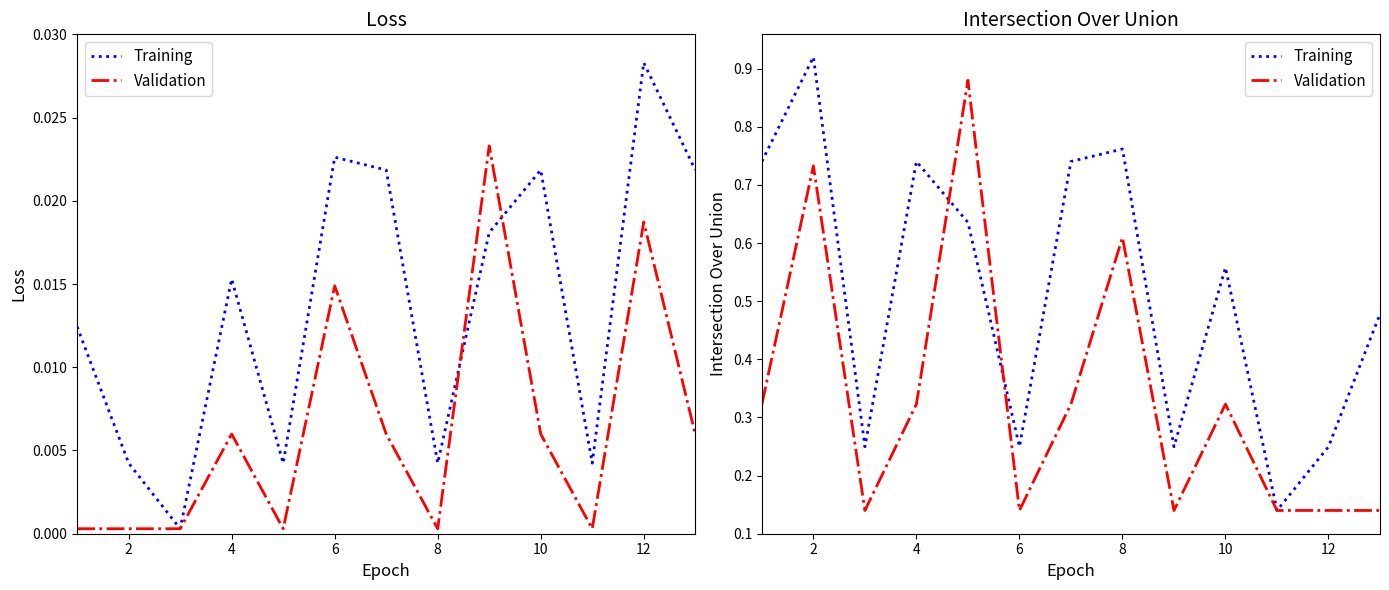

What is the value of the Training point at the 4th from the left?

0.7